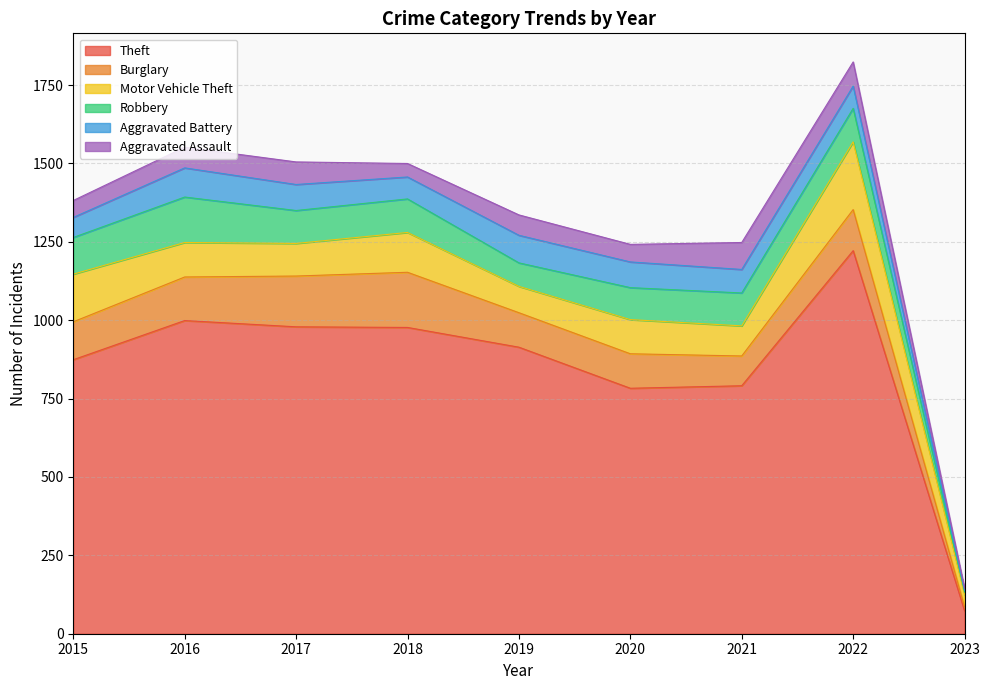

True or false: Robbery has a value of 75 at 2019.

True